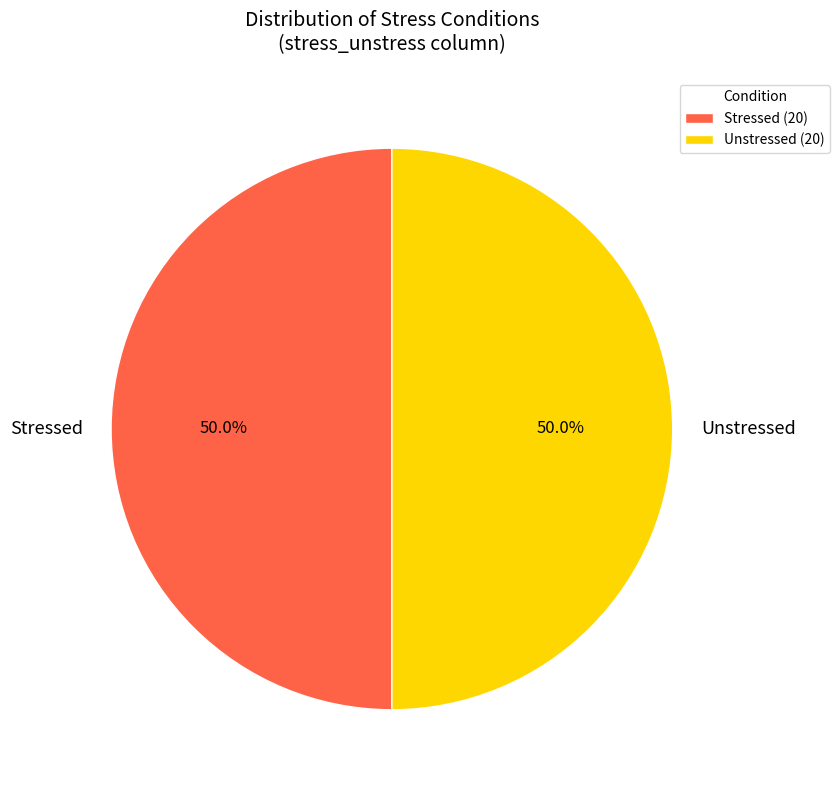

What is the ratio of the value at Stressed to the value at Unstressed?

1.0